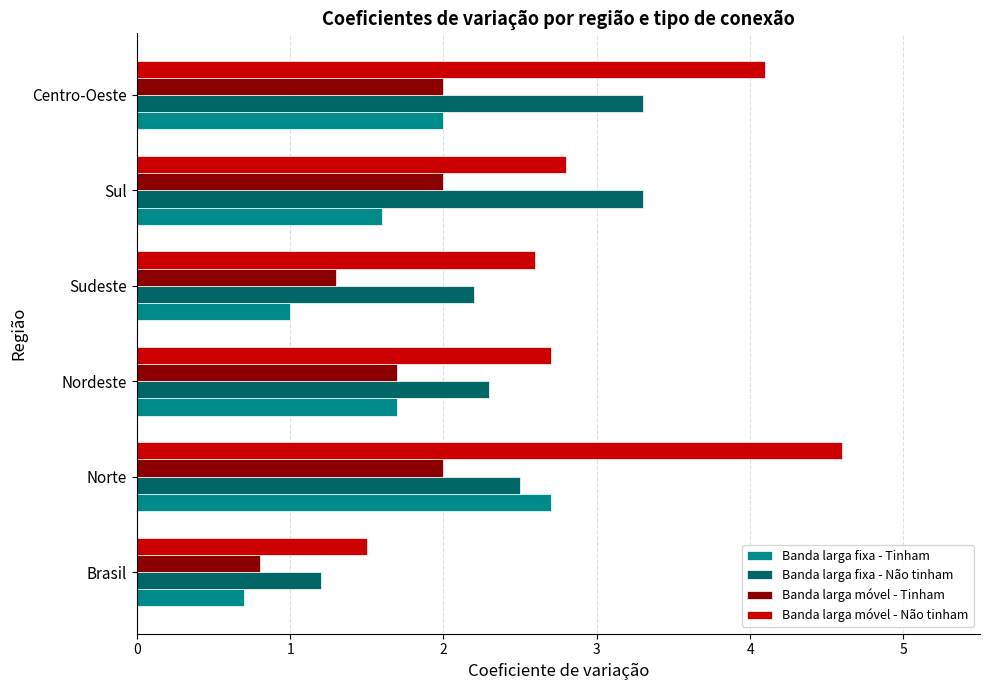

What is the smallest value displayed?

0.7